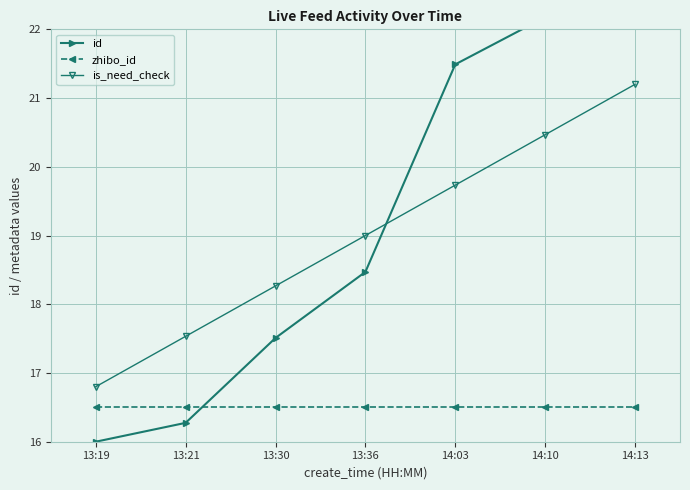

Is it true that is_need_check equals 17.5 at 13:21?

True